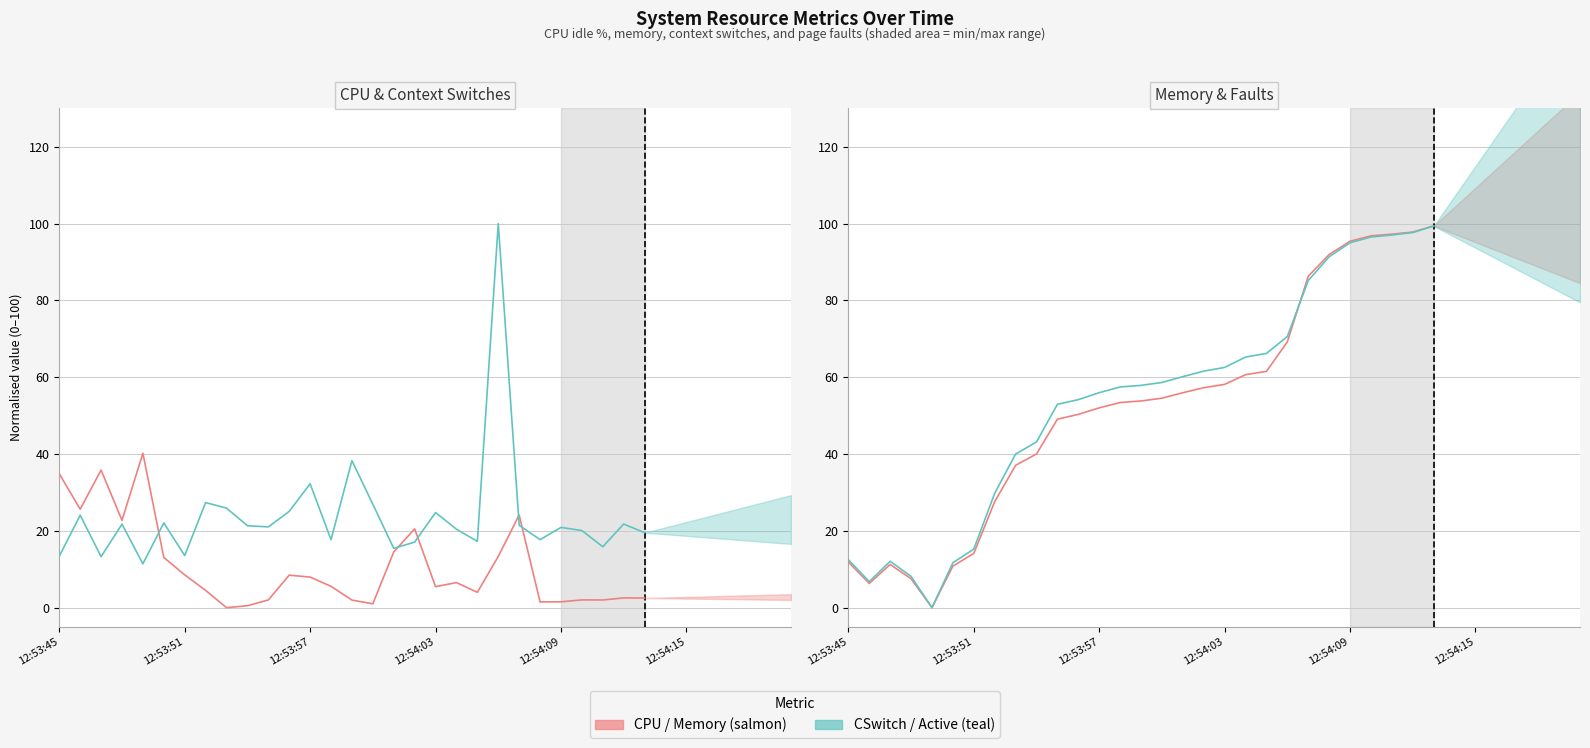

How many intersections are there between cswch/s and kbmemused?

3